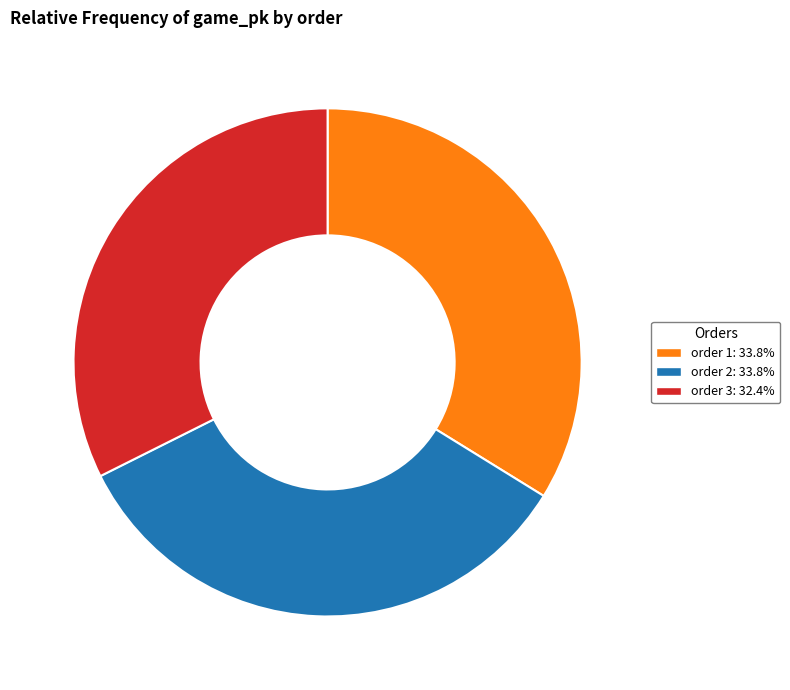

Approximately how many times larger is the value at order 3: 32.4% compared to order 2: 33.8%?

1.0